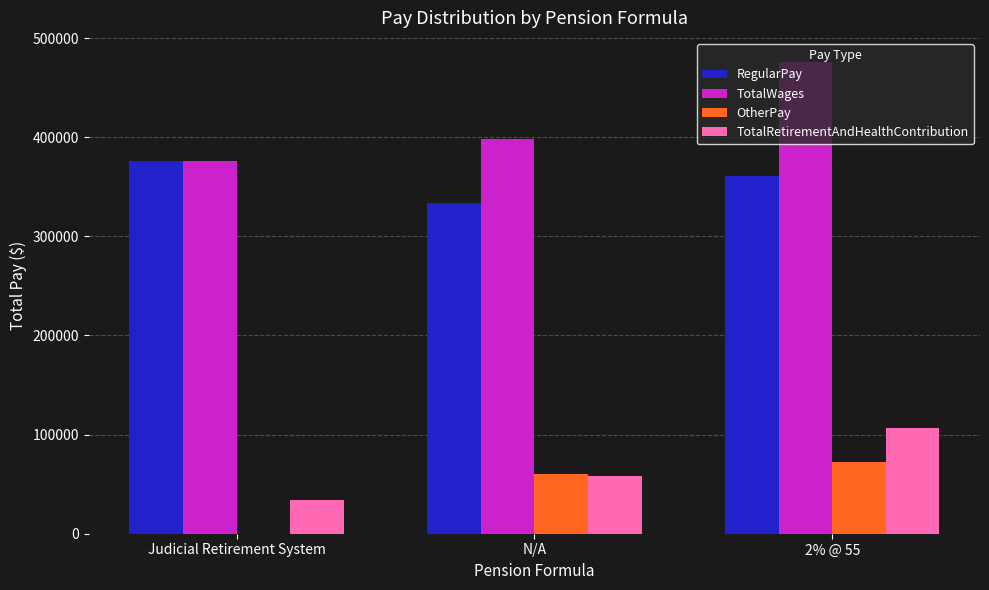

Which series has the largest range (max minus min)?

TotalWages